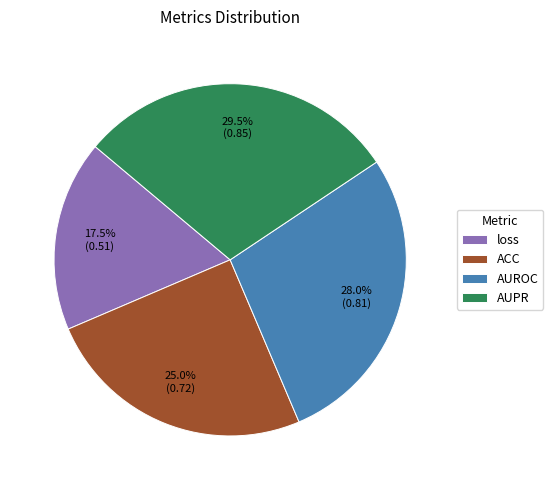

Is it true that loss is 32% of the pie?

False